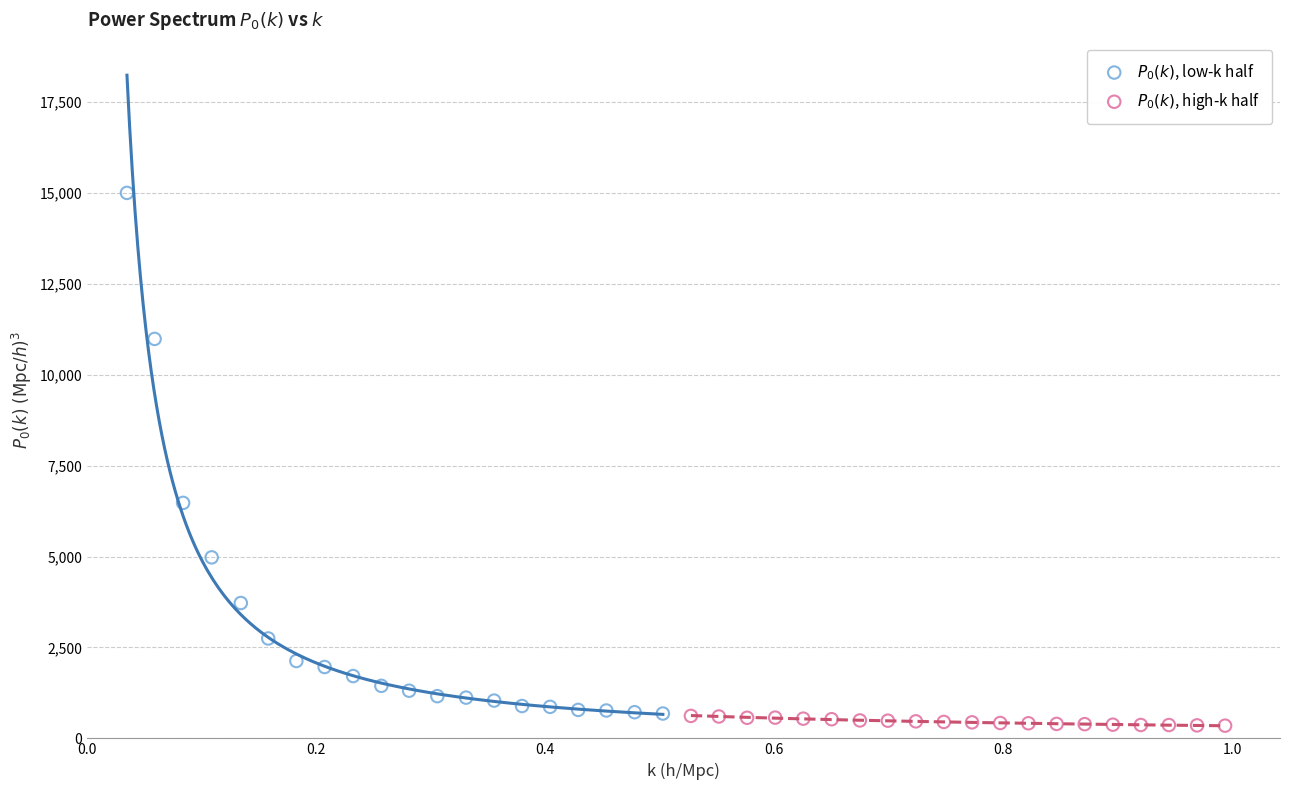

What are all the series names shown in the legend?

$P_0(k)$, low-k half, $P_0(k)$, high-k half